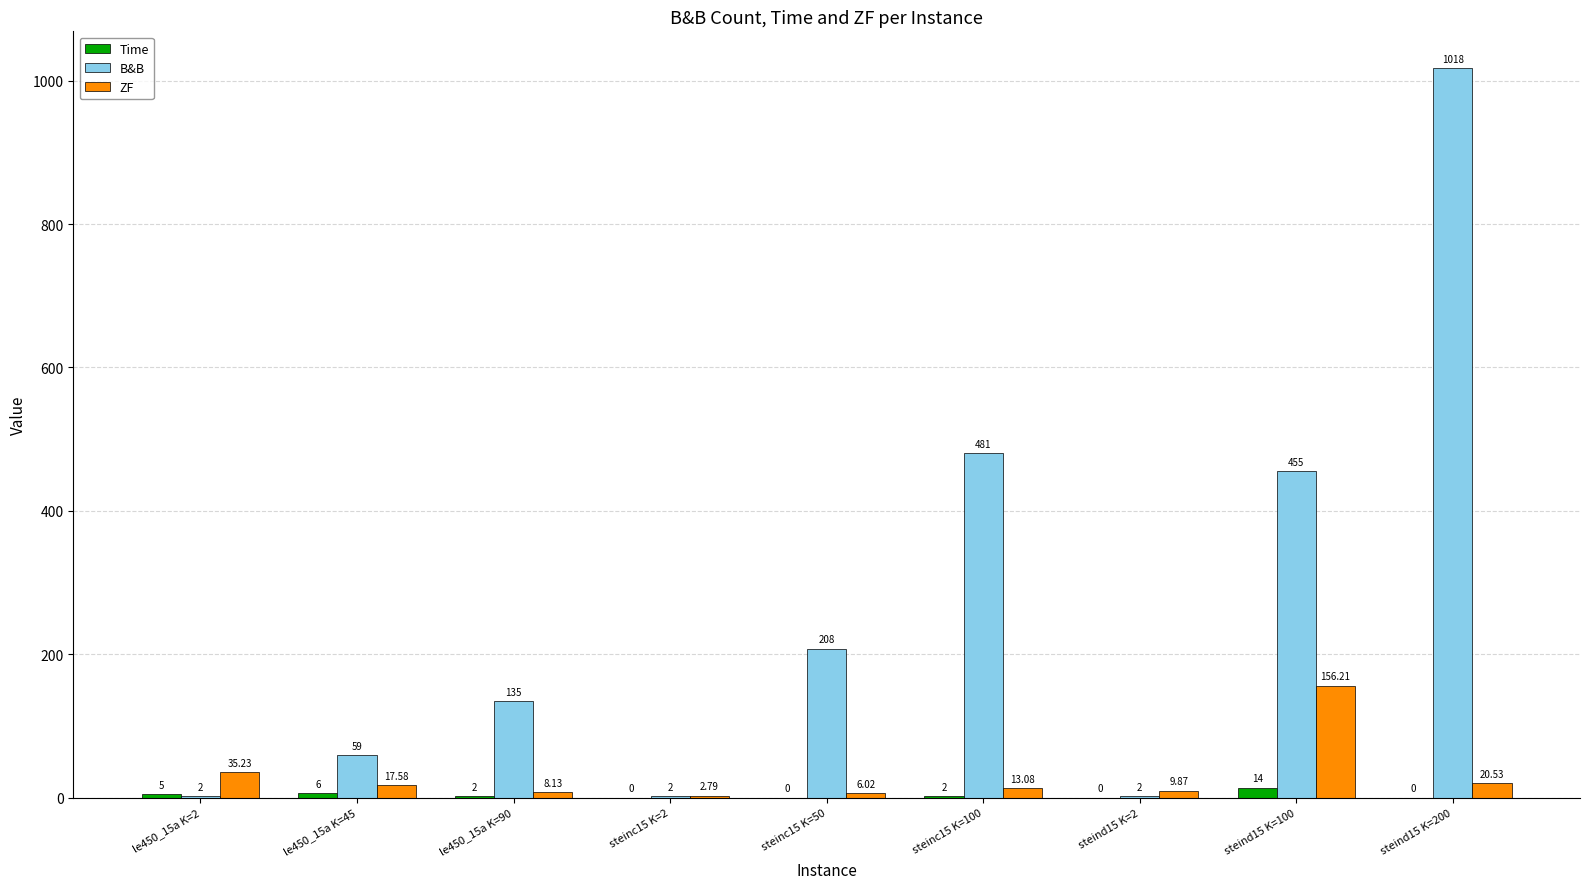

Is it true that B&B equals 455.0 at steind15 K=100?

True